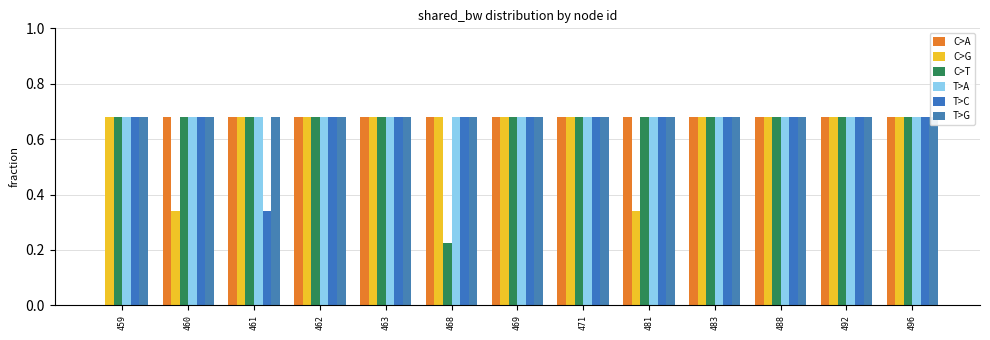

Rank the series by their maximum value, from lowest to highest.

C>A, C>G, C>T, T>A, T>C, T>G